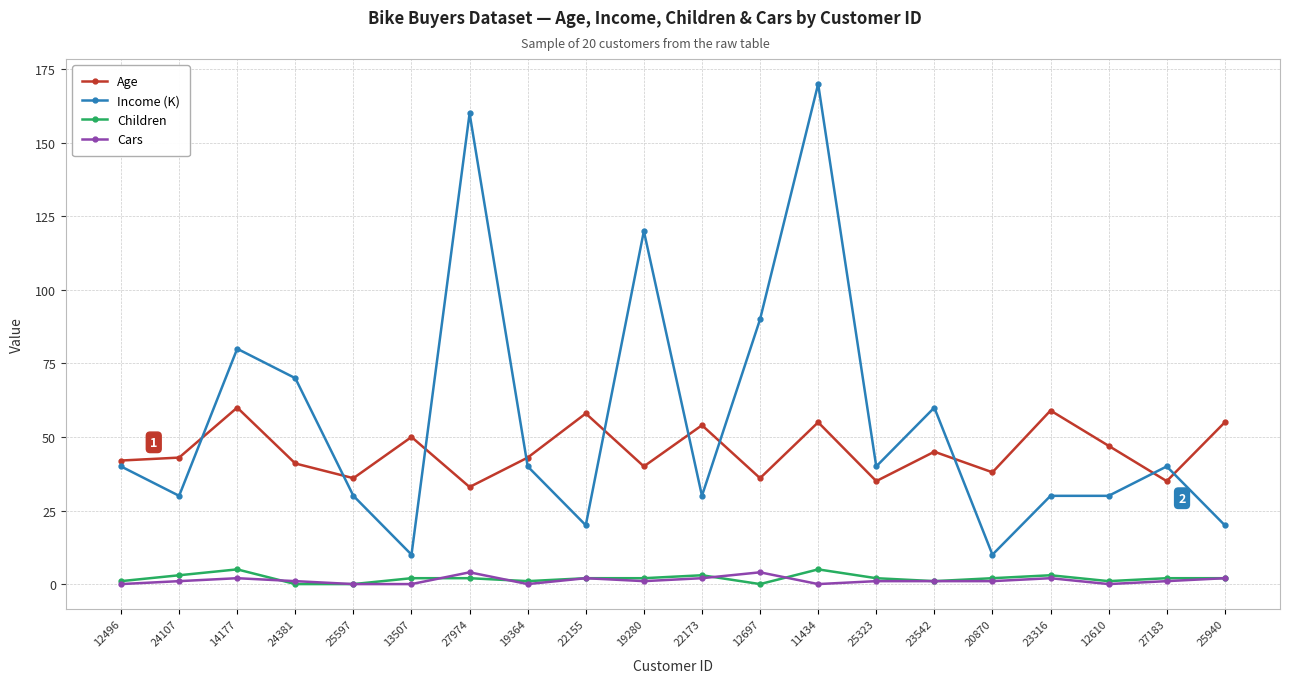

Count the number of categories in the chart.

20